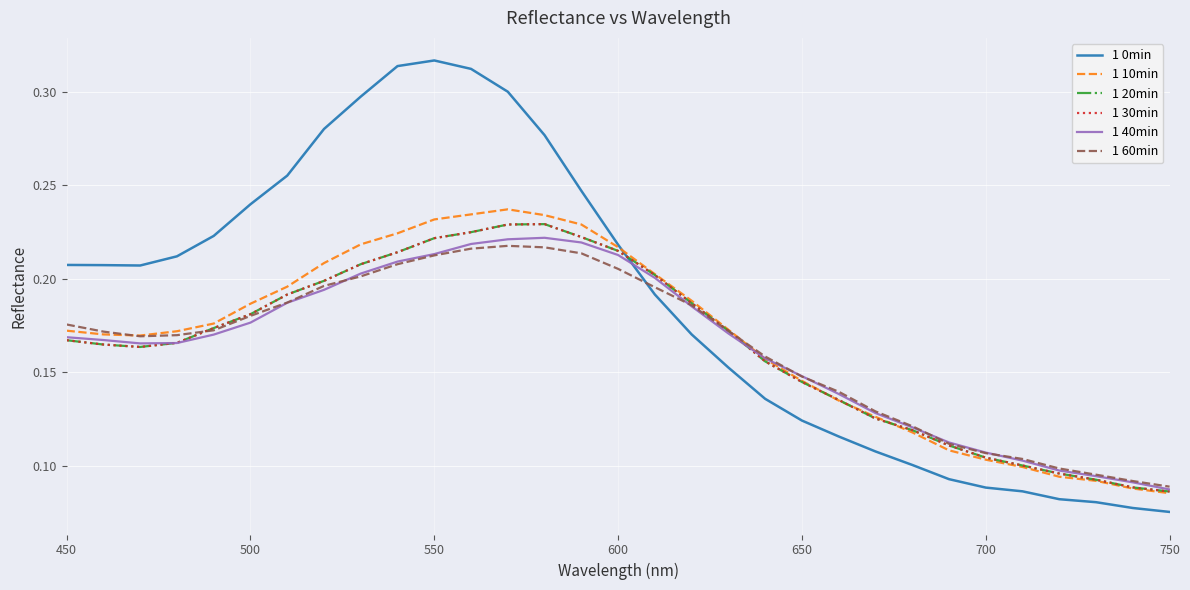

What is the sum of all 1 0min values?

5.8